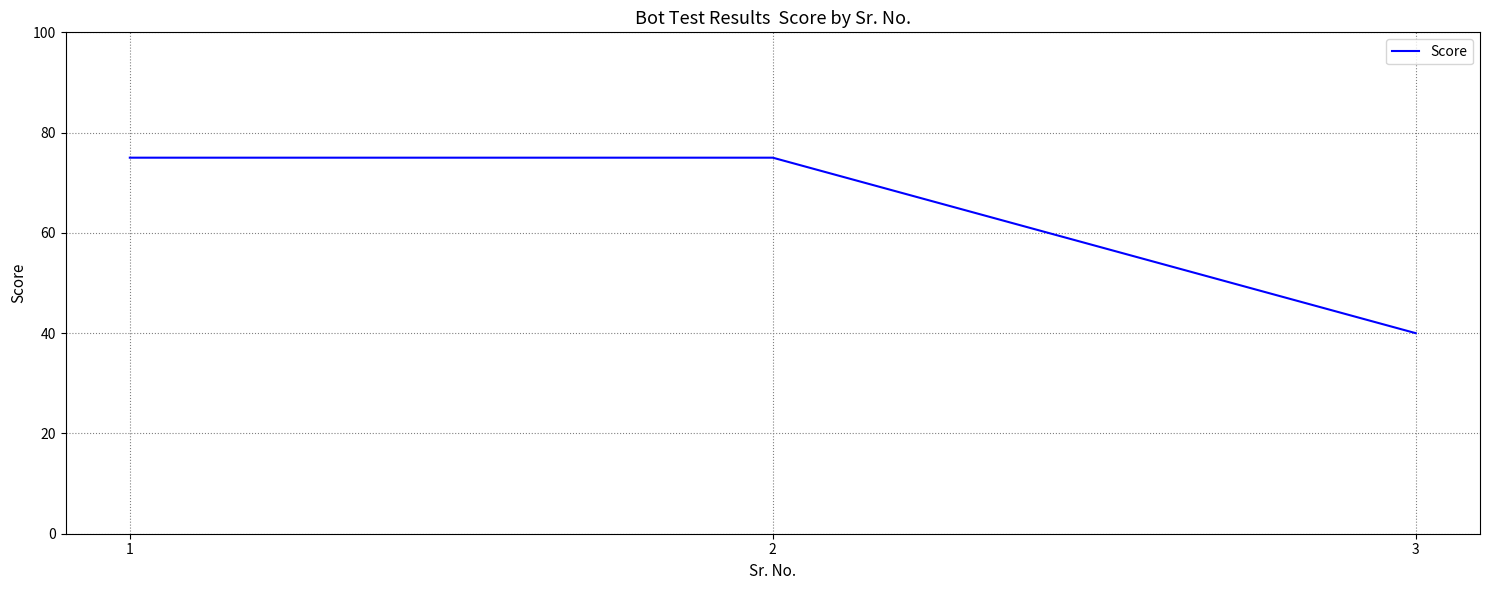

Approximately how many times larger is the value at 1 compared to 2?

1.0